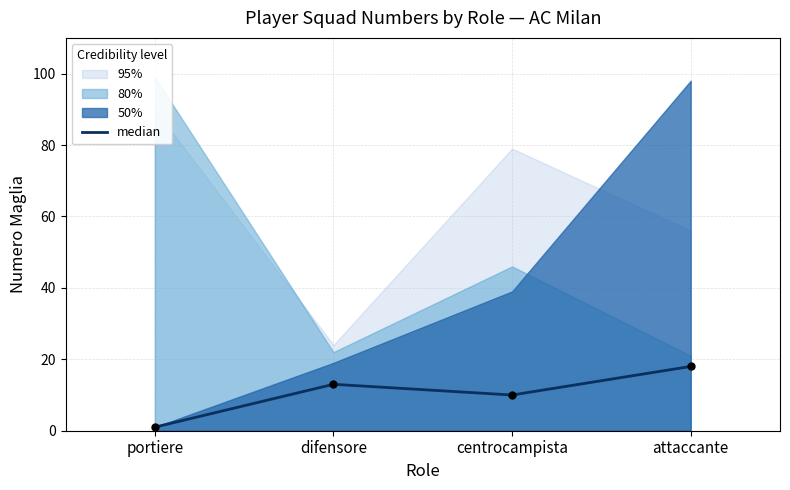

What is the ratio of the value at portiere to the value at centrocampista?

0.1